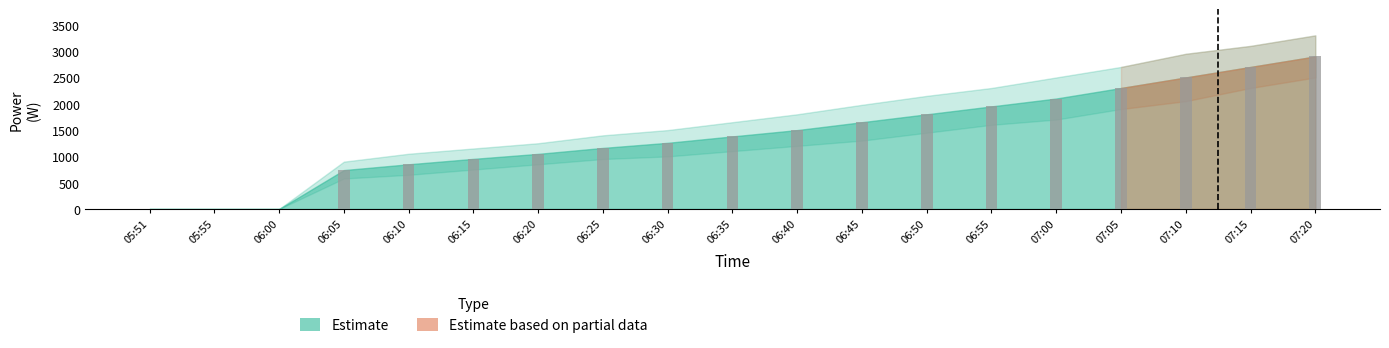

Is it true that the value at 06:55 is 767?

False